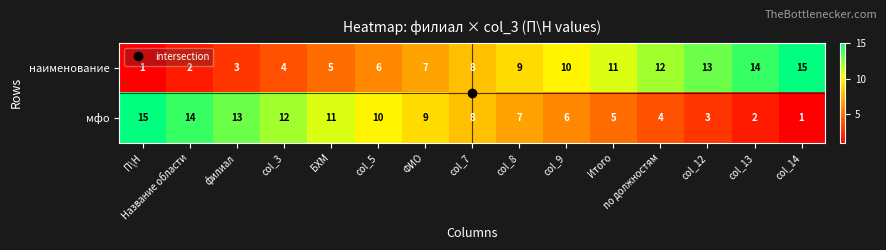

List the labels in order of наименование value, largest first.

col_14, col_13, col_12, по должностям, Итого, col_9, col_8, col_7, ФИО, col_5, БХМ, col_3, филиал, Название области, П\Н